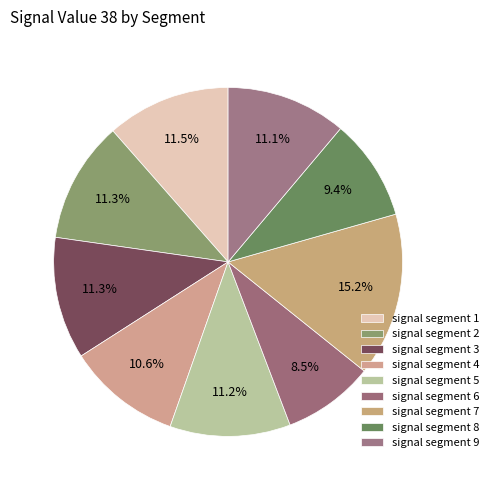

Rank the categories by value from lowest to highest.

signal segment 6, signal segment 8, signal segment 4, signal segment 9, signal segment 5, signal segment 2, signal segment 3, signal segment 1, signal segment 7